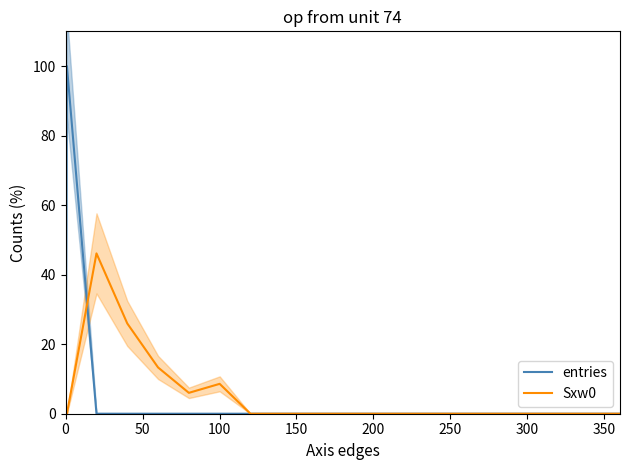

Which series has the widest spread of values?

entries